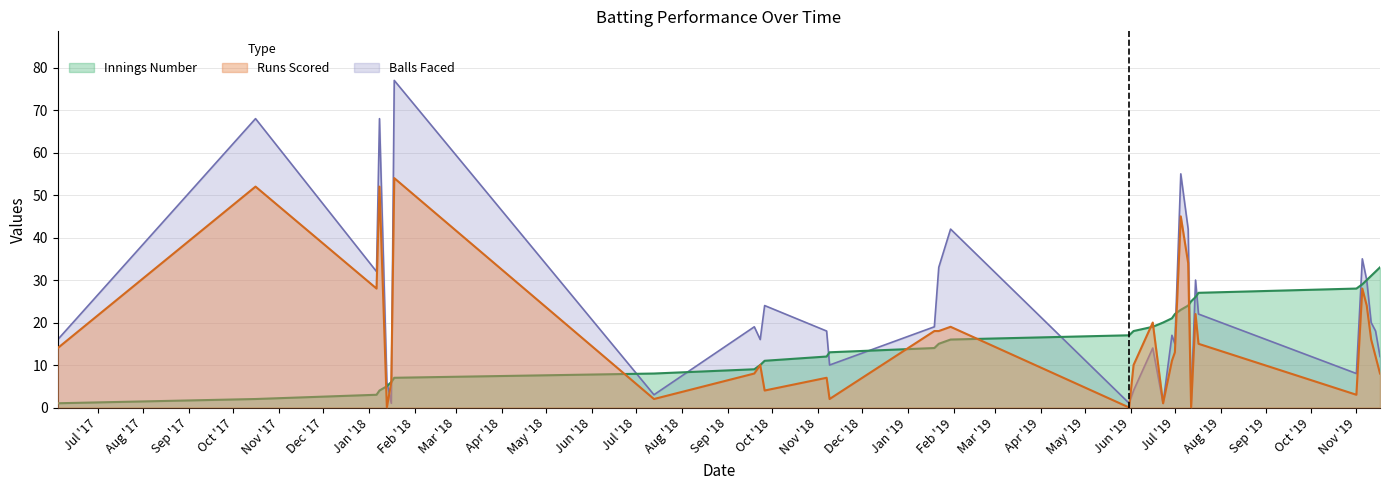

Which series has the largest range (max minus min)?

Balls Faced